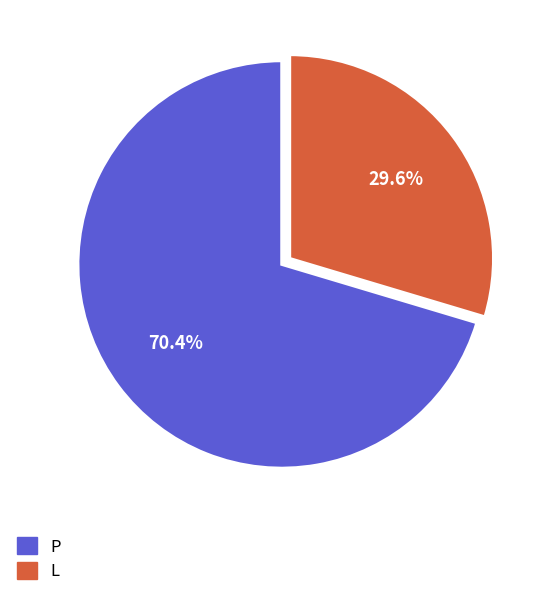

Does any single category account for the majority?

Yes